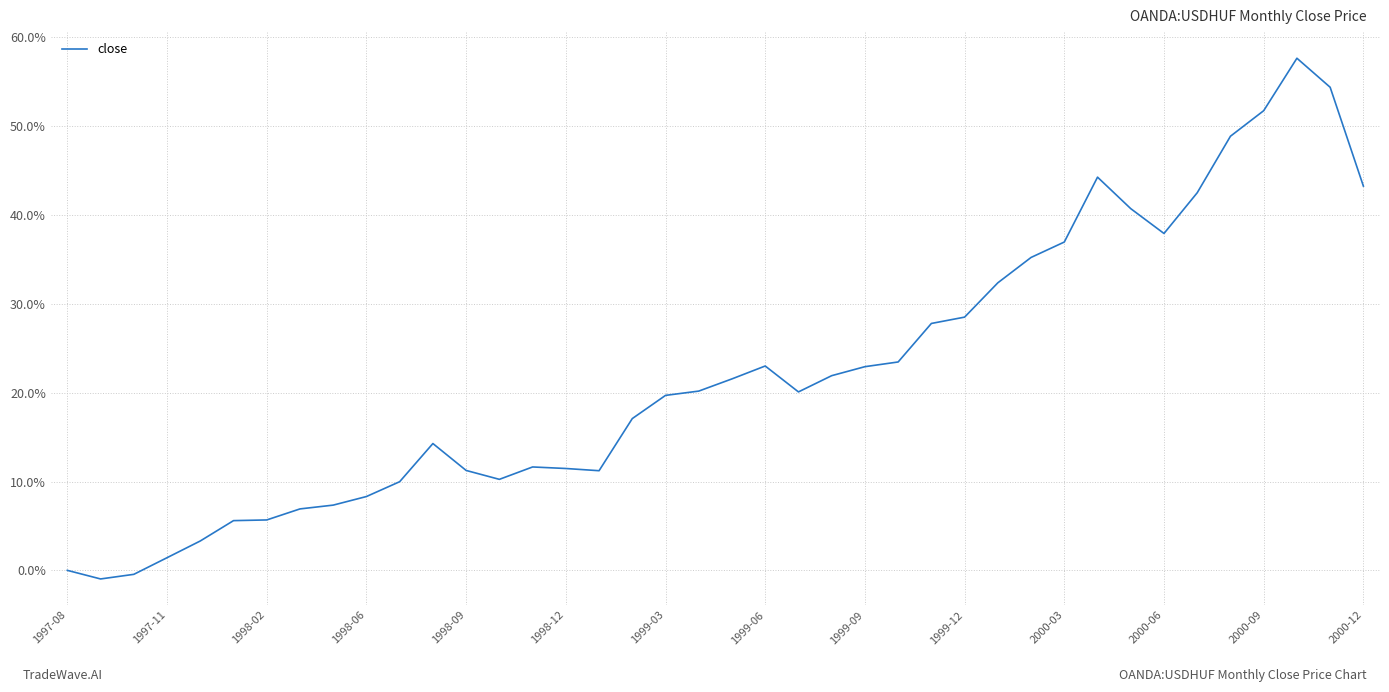

What is the maximum value shown in the chart?

57.6